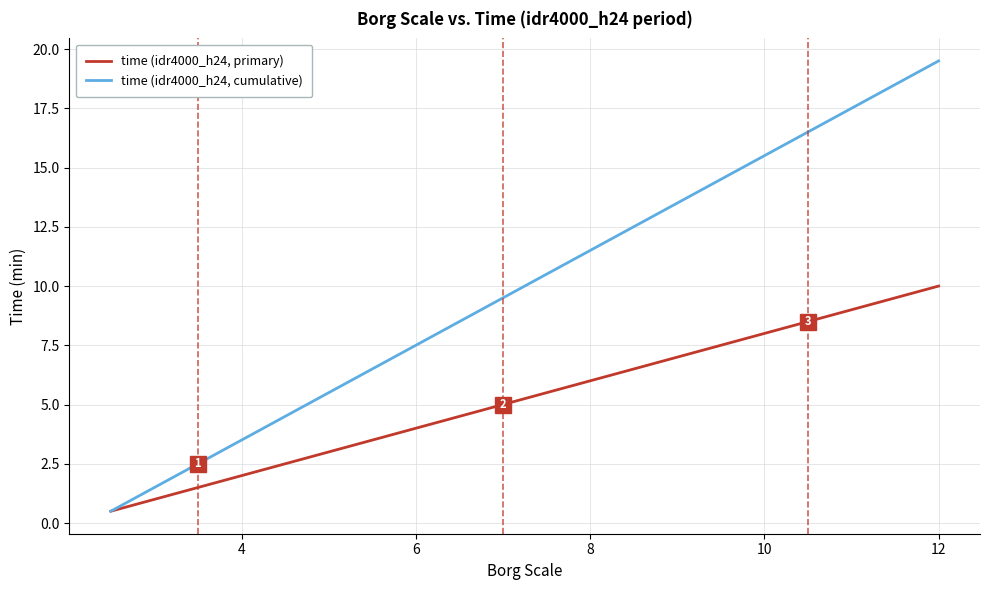

Does the chart have visible grid lines?

Yes